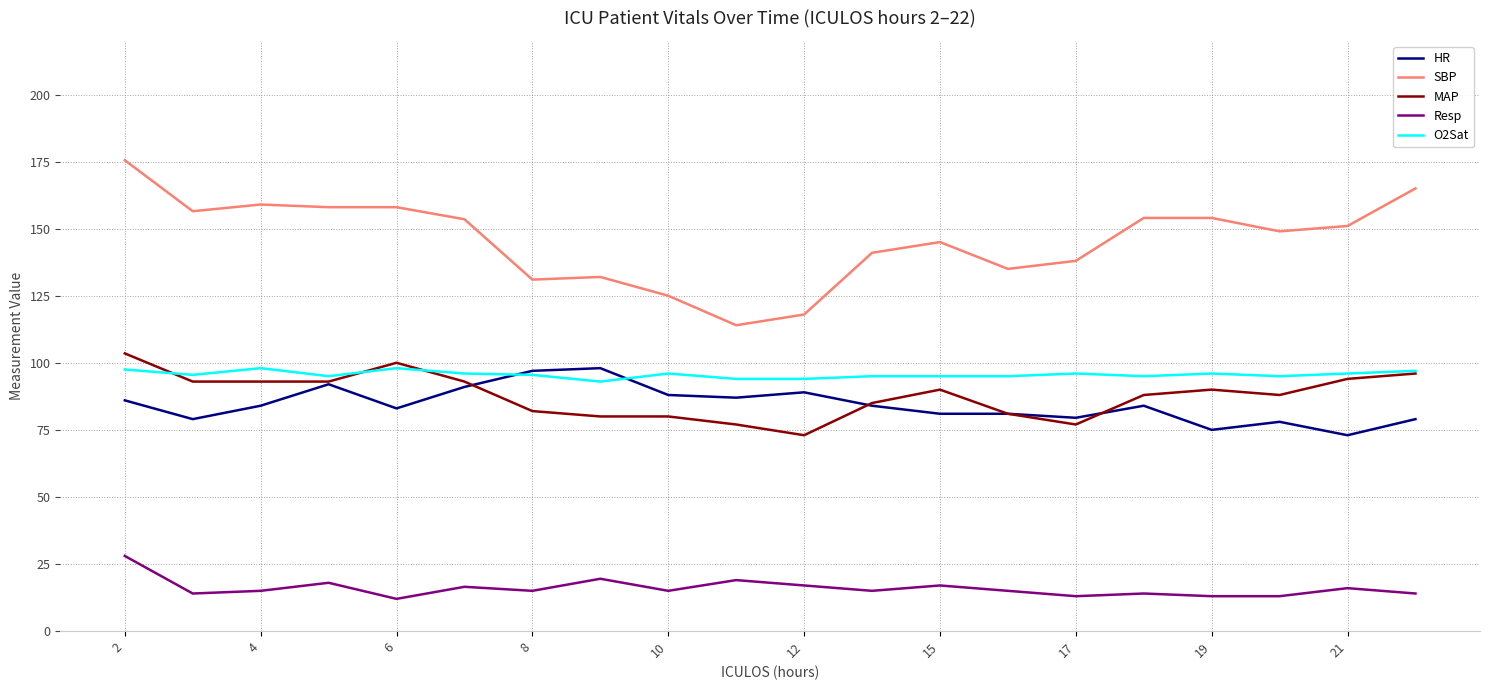

How many O2Sat values are between 95 and 96?

13